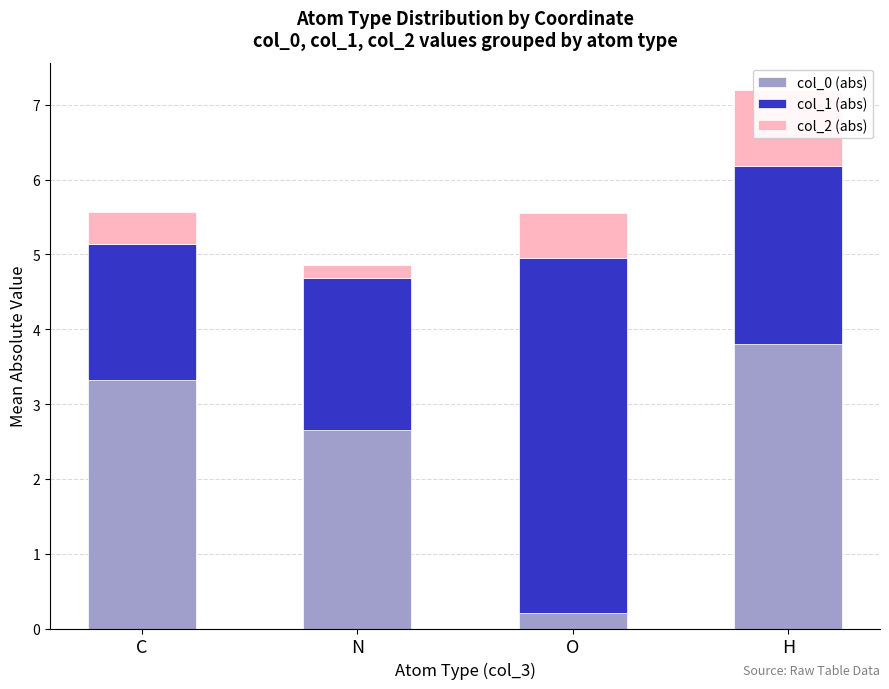

What value does the col_2 (abs) series have at O?

0.6